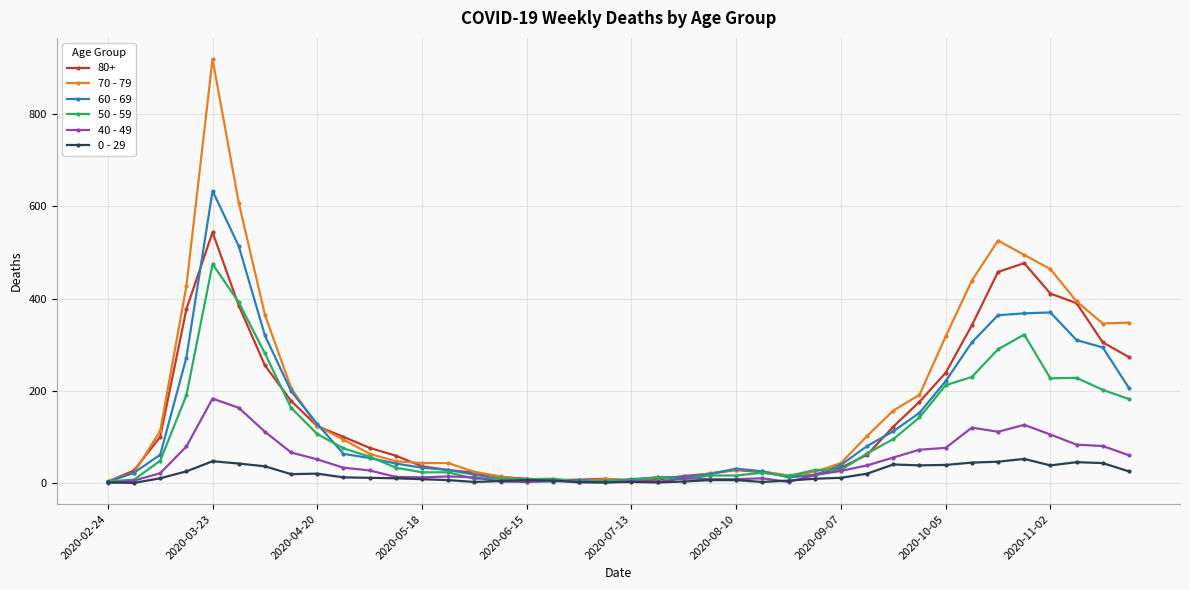

True or false: 60 - 69 has more than 2 points higher than both neighbors.

True